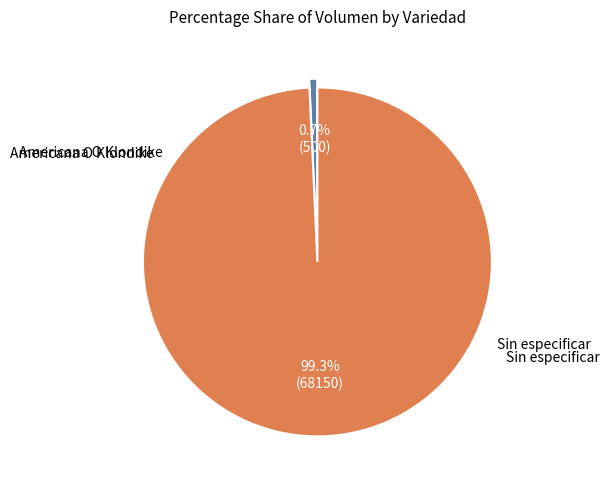

How many slices are in this pie chart?

2